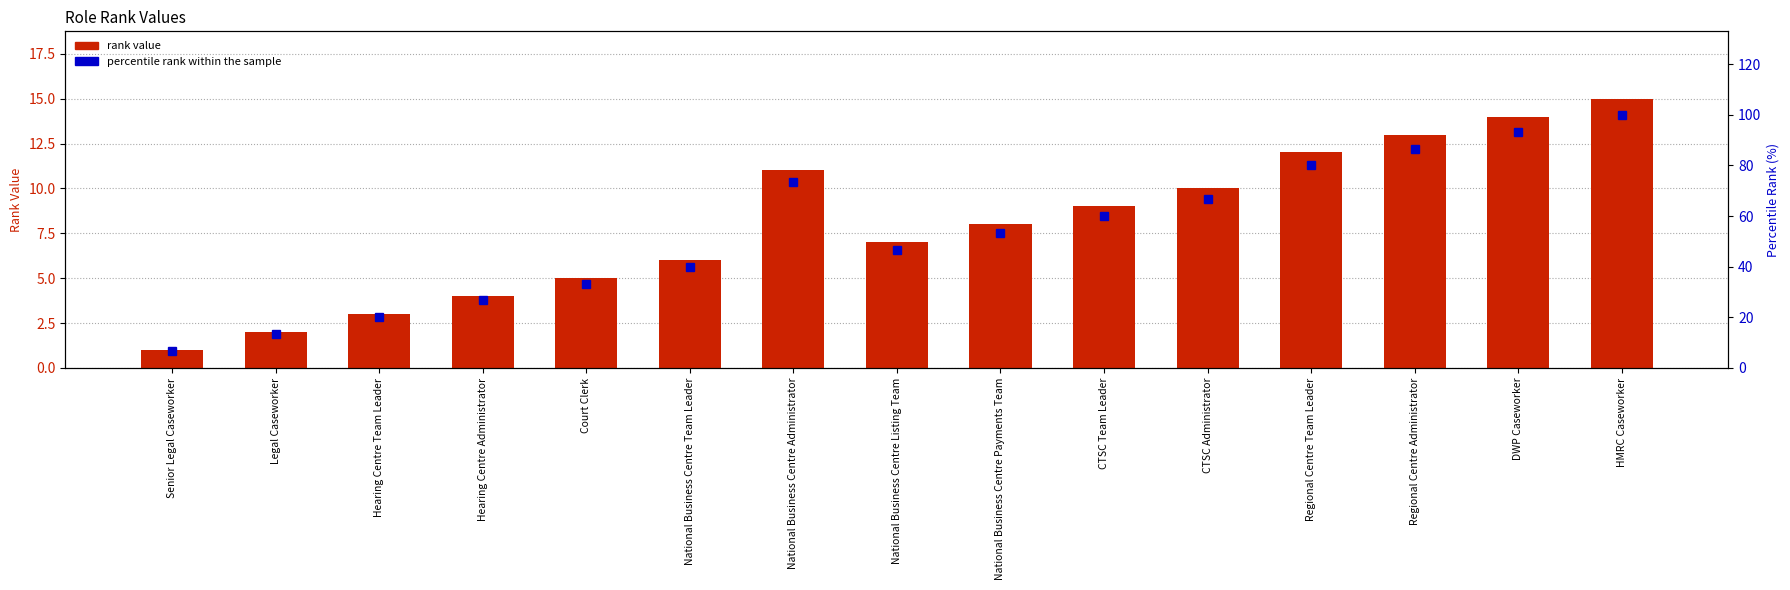

Between Regional Centre Team Leader and Hearing Centre Team Leader, which is larger?

Regional Centre Team Leader